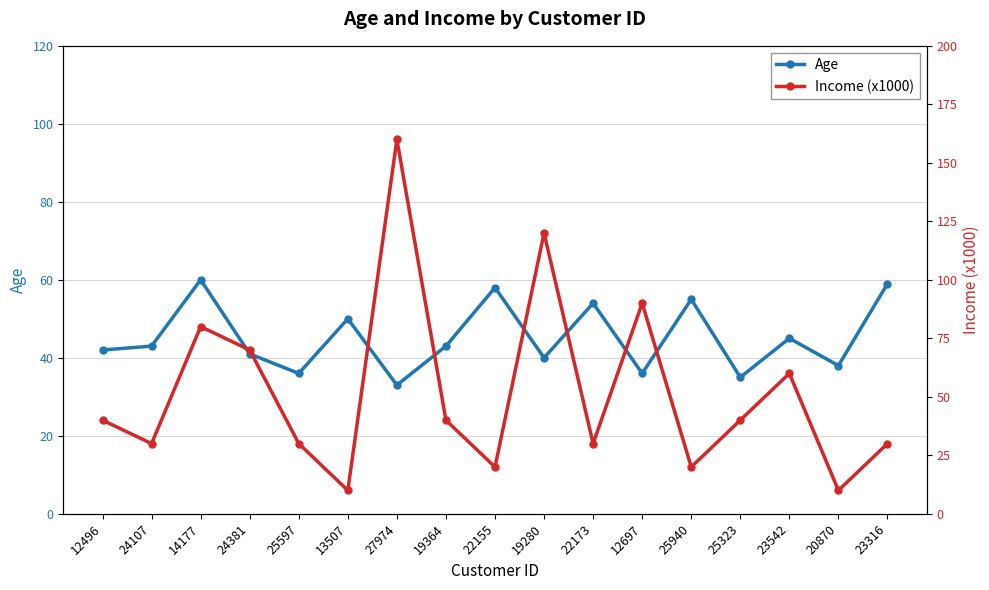

How many data points does each series have?

17